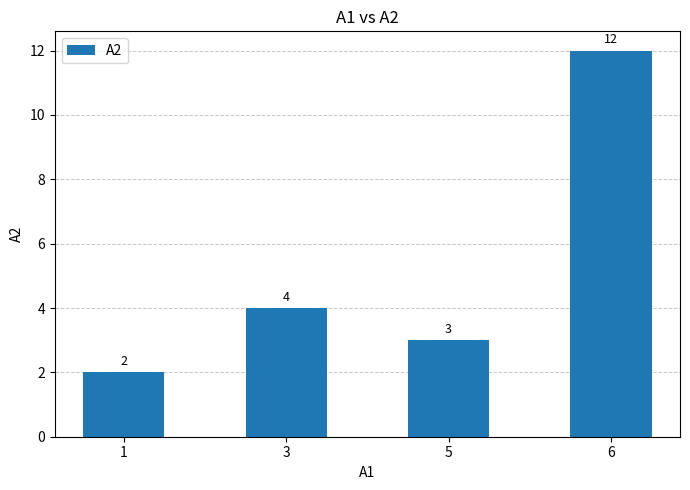

Which category has the highest value across all series?

6